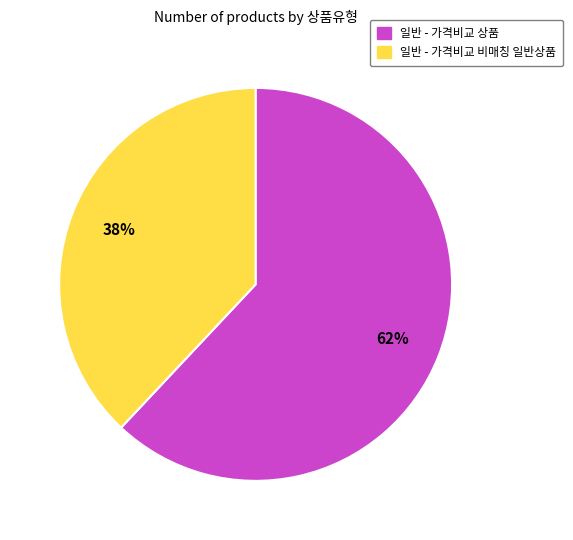

To the nearest percent, what is the average slice percentage?

50%